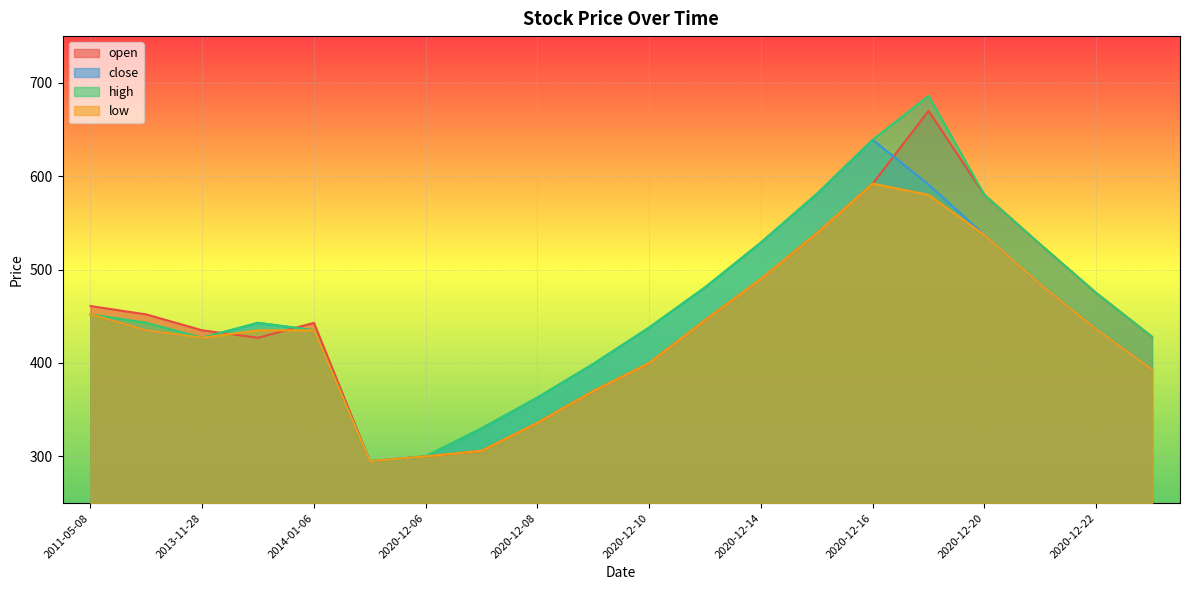

Where is high nearest to the value 490?

2020-12-13